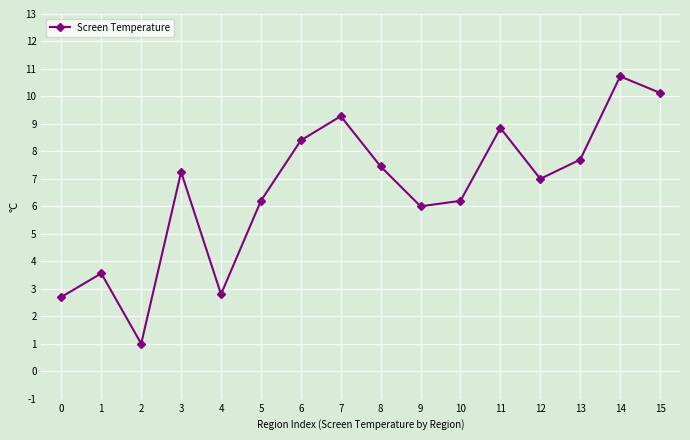

What is the change in value from 7 to 8?

-1.8